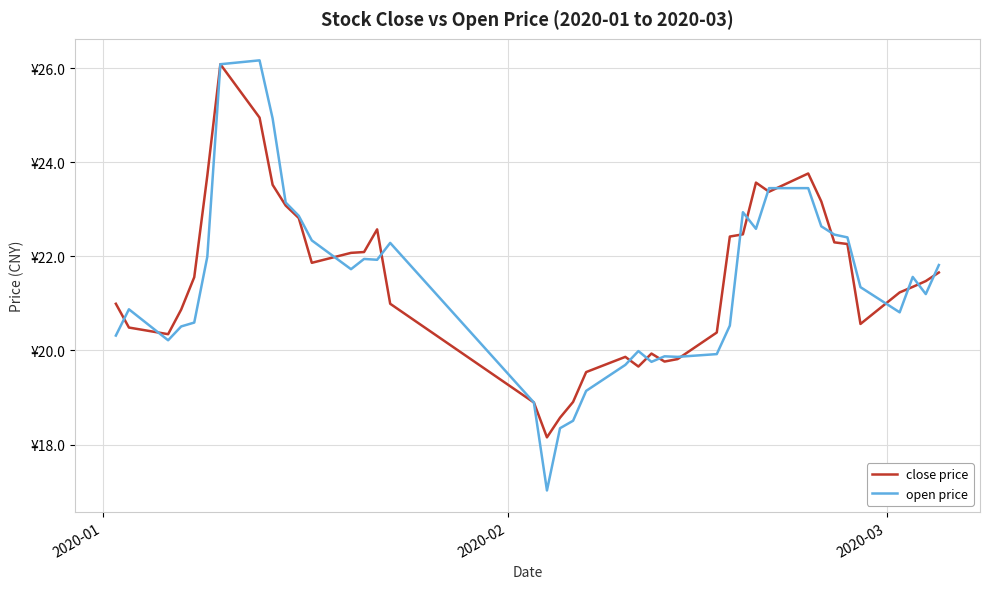

How many interior local peaks does the close price series have?

6